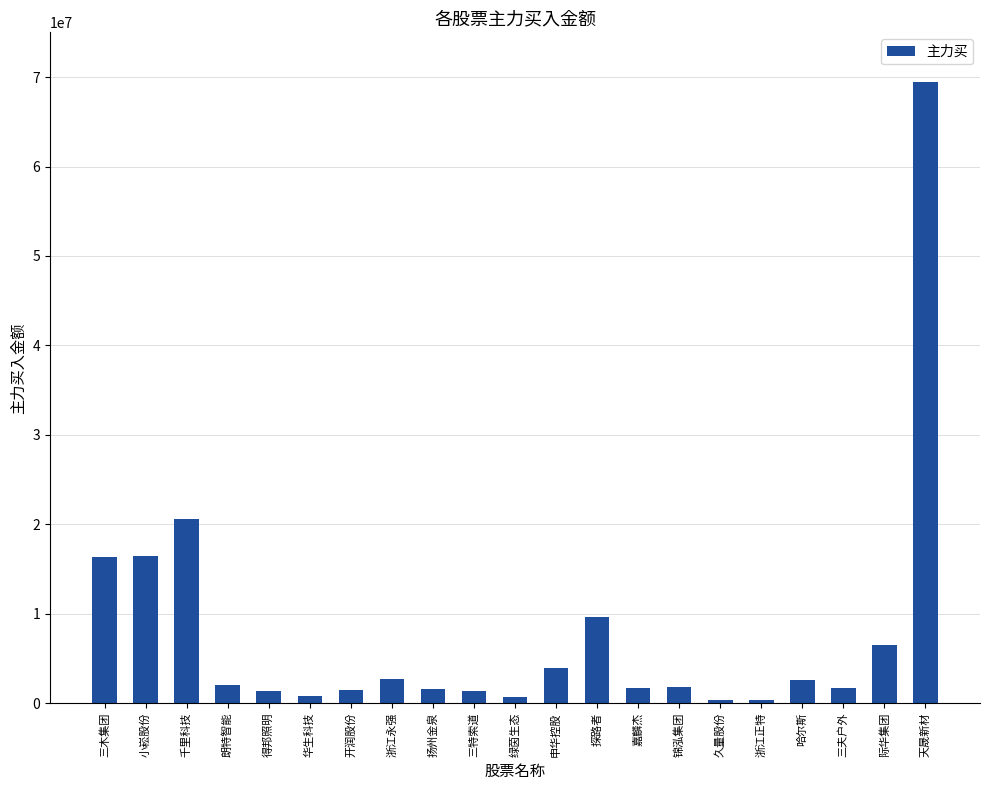

What is the label of the 18th bar from the left?

哈尔斯